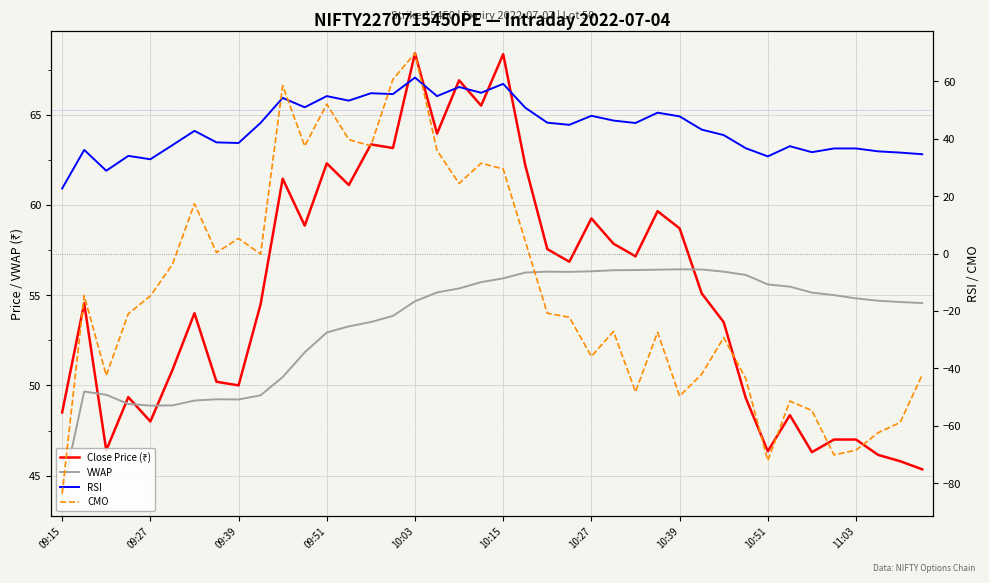

In VWAP, how many points are higher than both neighbors (excluding endpoints)?

4